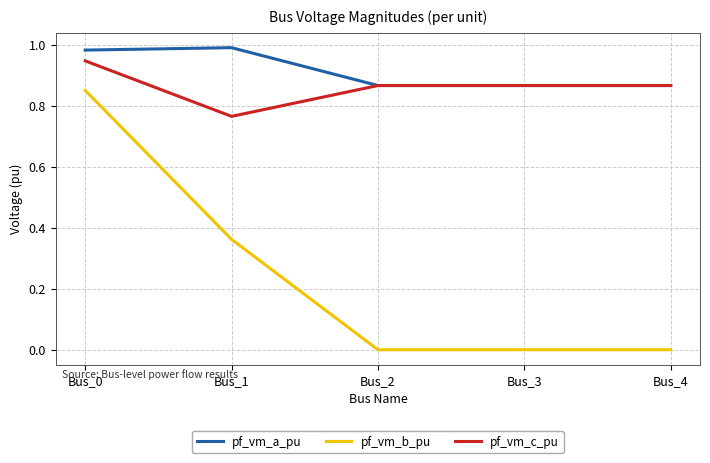

At which label does pf_vm_b_pu reach its peak?

Bus_0